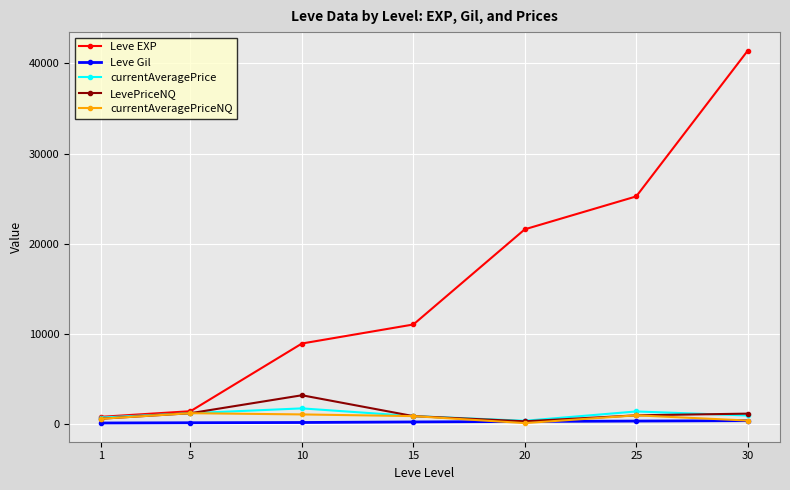

What are all the series names shown in the legend?

Leve EXP, Leve Gil, currentAveragePrice, LevePriceNQ, currentAveragePriceNQ